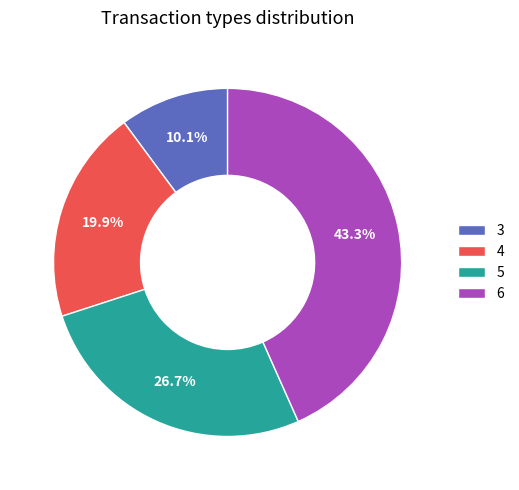

What portion of the pie excludes 6?

56.7%